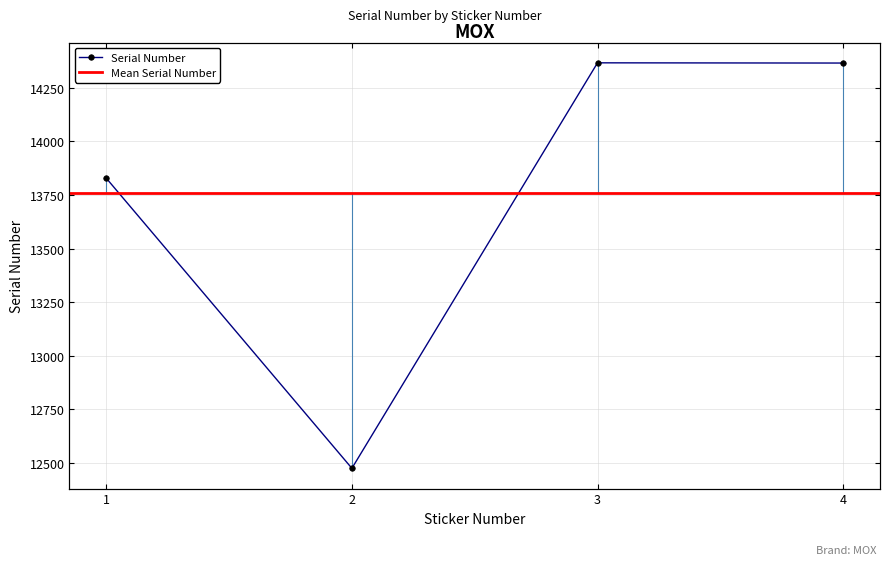

What is the change in value from 1 to 4?

+537